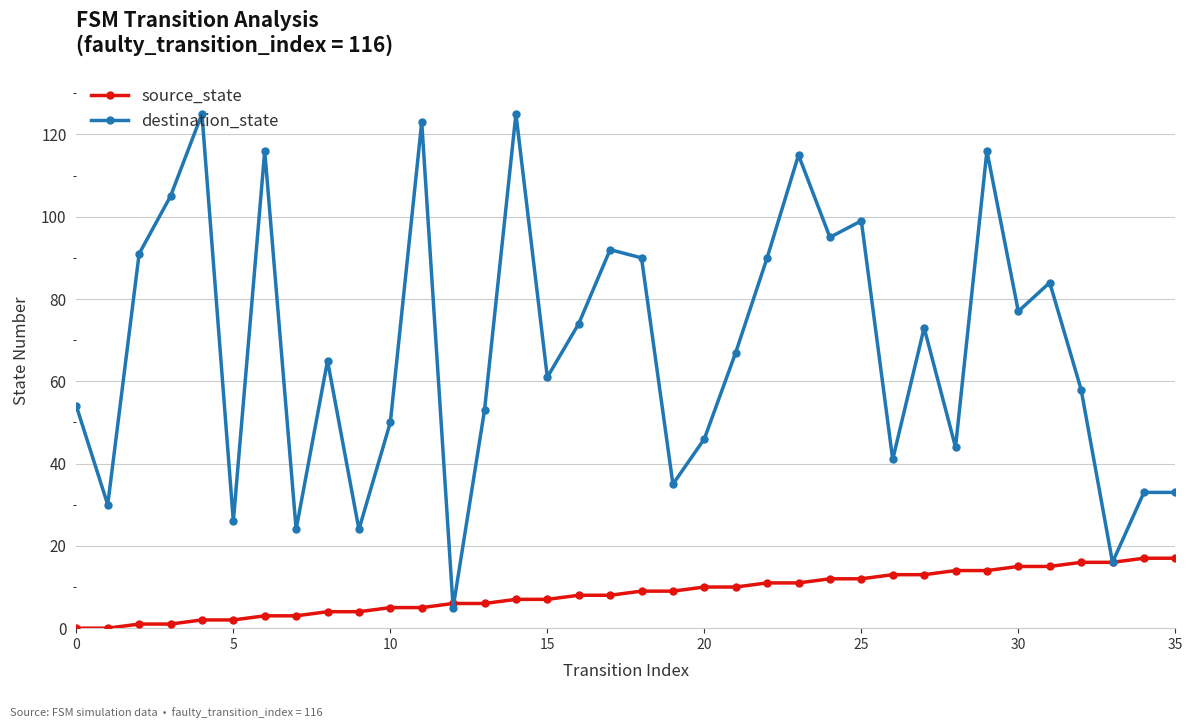

What is the value of the source_state point at the 10th from the left?

4